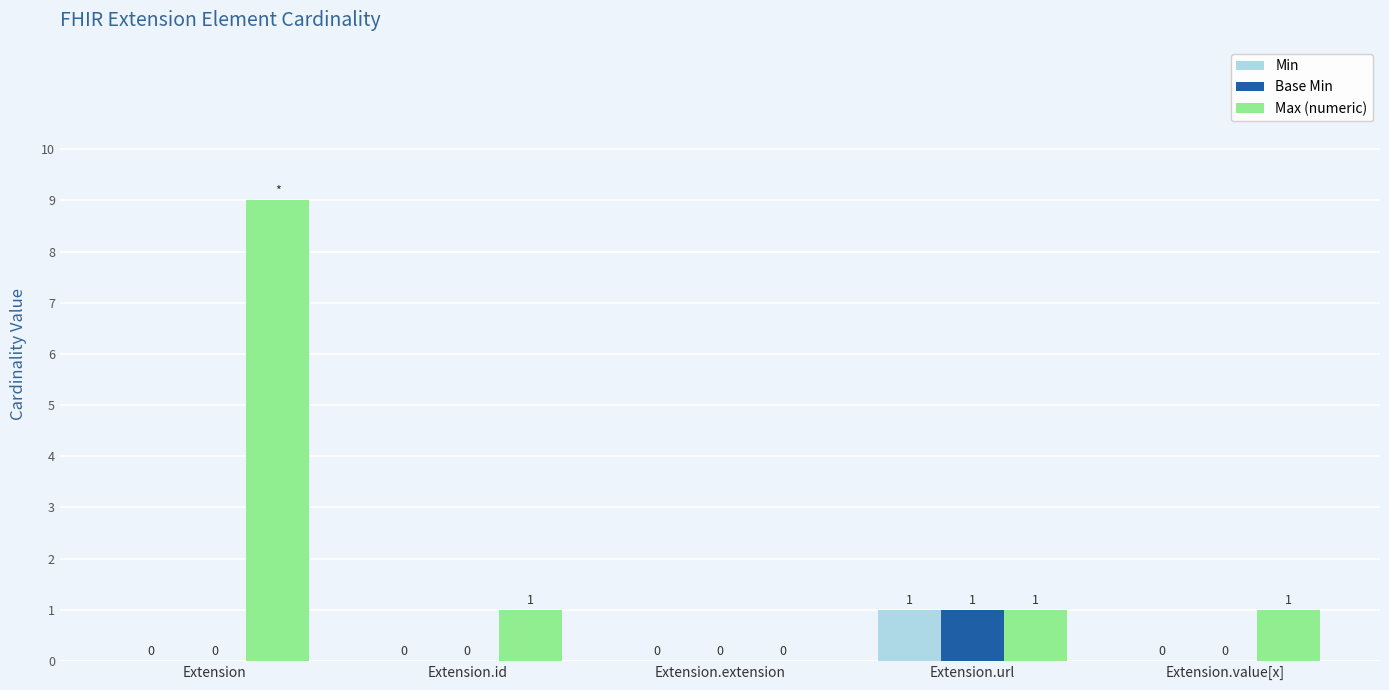

Reading right to left, transcribe all the data shown in this chart.

Min: Extension.value[x]=0	Extension.url=1	Extension.extension=0	Extension.id=0	Extension=0
Base Min: Extension.value[x]=0	Extension.url=1	Extension.extension=0	Extension.id=0	Extension=0
Max (numeric): Extension.value[x]=1	Extension.url=1	Extension.extension=0	Extension.id=1	Extension=9